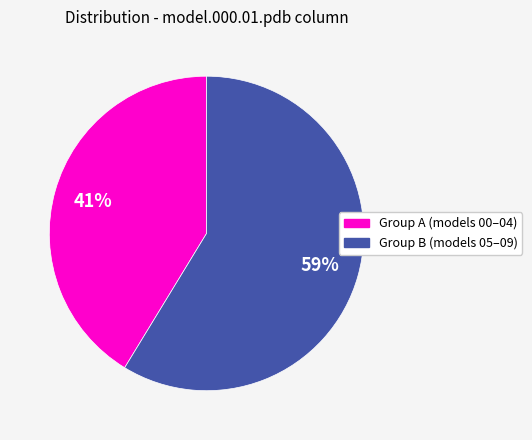

To the nearest percent, what is the average slice percentage?

50%